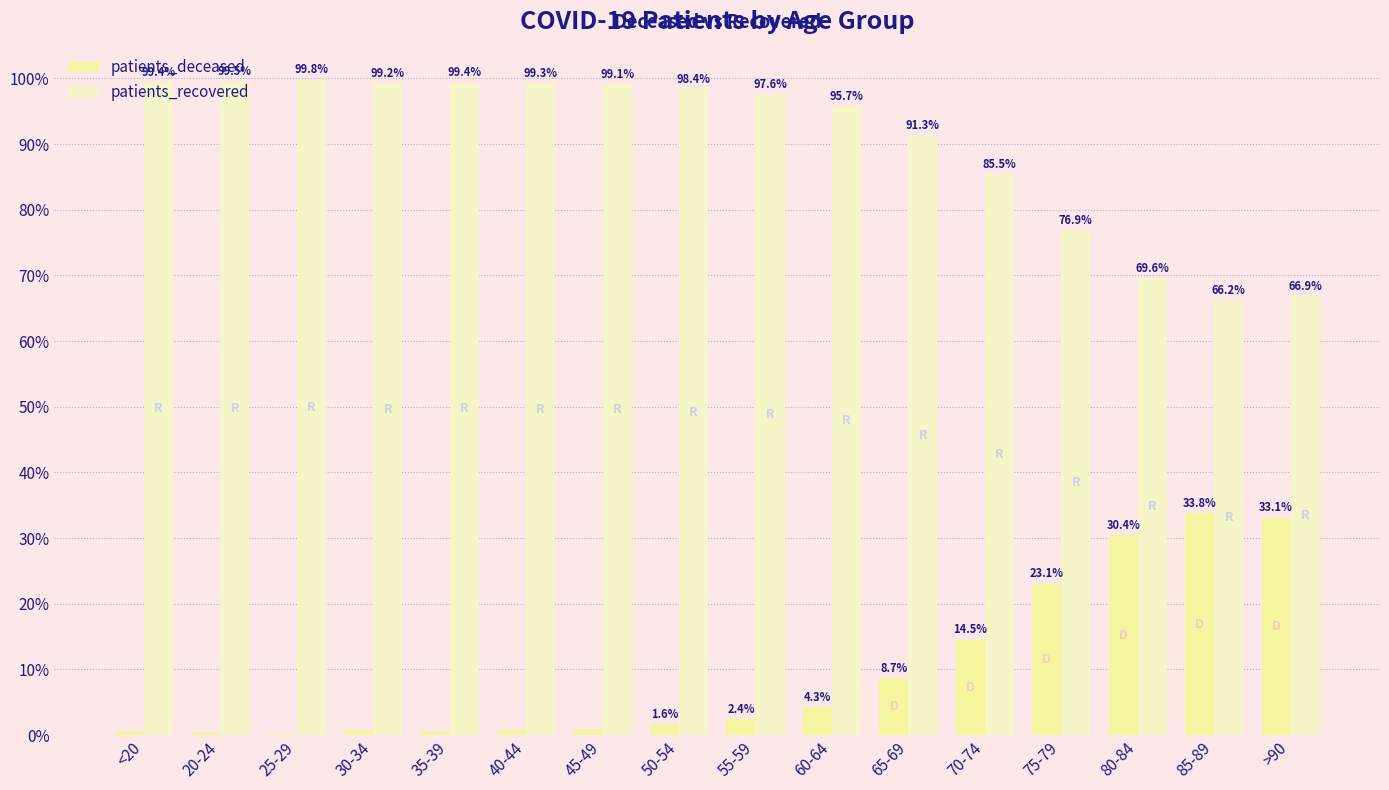

What is the sum of all patients_deceased values?

156.2